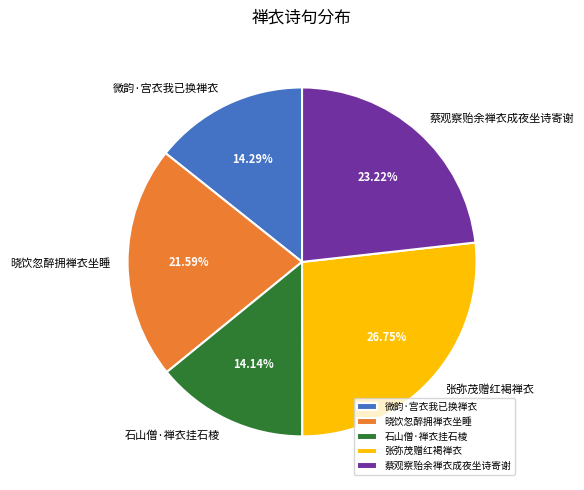

Between 微韵·宫衣我已换禅衣 and 张弥茂赠红褐禅衣, which is larger?

张弥茂赠红褐禅衣